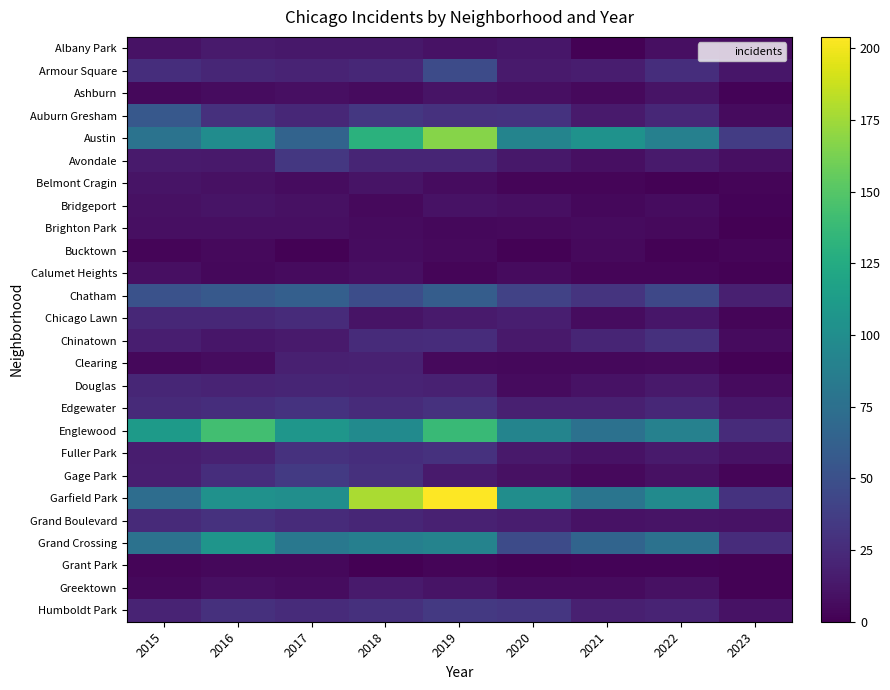

Reading left to right, transcribe all the data shown in this chart.

Albany Park: 2015=10	2016=15	2017=13	2018=13	2019=10	2020=12	2021=1	2022=8	2023=7
Armour Square: 2015=27	2016=22	2017=20	2018=23	2019=47	2020=15	2021=16	2022=27	2023=12
Ashburn: 2015=4	2016=7	2017=8	2018=6	2019=11	2020=8	2021=5	2022=11	2023=2
Auburn Gresham: 2015=56	2016=28	2017=23	2018=33	2019=29	2020=30	2021=15	2022=23	2023=6
Austin: 2015=78	2016=99	2017=65	2018=130	2019=167	2020=92	2021=104	2022=89	2023=36
Avondale: 2015=15	2016=14	2017=33	2018=21	2019=21	2020=13	2021=8	2022=15	2023=8
Belmont Cragin: 2015=11	2016=9	2017=7	2018=11	2019=7	2020=3	2021=3	2022=1	2023=3
Bridgeport: 2015=9	2016=11	2017=9	2018=5	2019=10	2020=8	2021=4	2022=7	2023=2
Brighton Park: 2015=8	2016=8	2017=8	2018=6	2019=4	2020=5	2021=6	2022=5	2023=0
Bucktown: 2015=3	2016=5	2017=1	2018=7	2019=5	2020=1	2021=5	2022=1	2023=3
Calumet Heights: 2015=8	2016=4	2017=6	2018=8	2019=3	2020=6	2021=3	2022=3	2023=1
Chatham: 2015=51	2016=57	2017=62	2018=48	2019=60	2020=40	2021=31	2022=44	2023=18
Chicago Lawn: 2015=23	2016=23	2017=25	2018=11	2019=15	2020=17	2021=7	2022=12	2023=3
Chinatown: 2015=17	2016=12	2017=15	2018=25	2019=26	2020=14	2021=21	2022=28	2023=6
Clearing: 2015=4	2016=7	2017=18	2018=19	2019=5	2020=4	2021=4	2022=5	2023=1
Douglas: 2015=22	2016=20	2017=21	2018=20	2019=19	2020=6	2021=10	2022=14	2023=6
Edgewater: 2015=24	2016=27	2017=30	2018=25	2019=29	2020=18	2021=18	2022=23	2023=12
Englewood: 2015=111	2016=142	2017=107	2018=98	2019=138	2020=92	2021=76	2022=90	2023=25
Fuller Park: 2015=16	2016=19	2017=29	2018=27	2019=29	2020=14	2021=10	2022=15	2023=10
Gage Park: 2015=17	2016=27	2017=35	2018=28	2019=15	2020=9	2021=5	2022=9	2023=3
Garfield Park: 2015=73	2016=103	2017=101	2018=178	2019=204	2020=100	2021=79	2022=98	2023=30
Grand Boulevard: 2015=24	2016=29	2017=25	2018=22	2019=19	2020=16	2021=10	2022=11	2023=10
Grand Crossing: 2015=77	2016=106	2017=82	2018=88	2019=91	2020=47	2021=66	2022=77	2023=26
Grant Park: 2015=3	2016=4	2017=4	2018=0	2019=3	2020=1	2021=2	2022=2	2023=1
Greektown: 2015=4	2016=8	2017=7	2018=15	2019=11	2020=6	2021=6	2022=9	2023=1
Humboldt Park: 2015=20	2016=28	2017=25	2018=28	2019=34	2020=32	2021=18	2022=20	2023=10